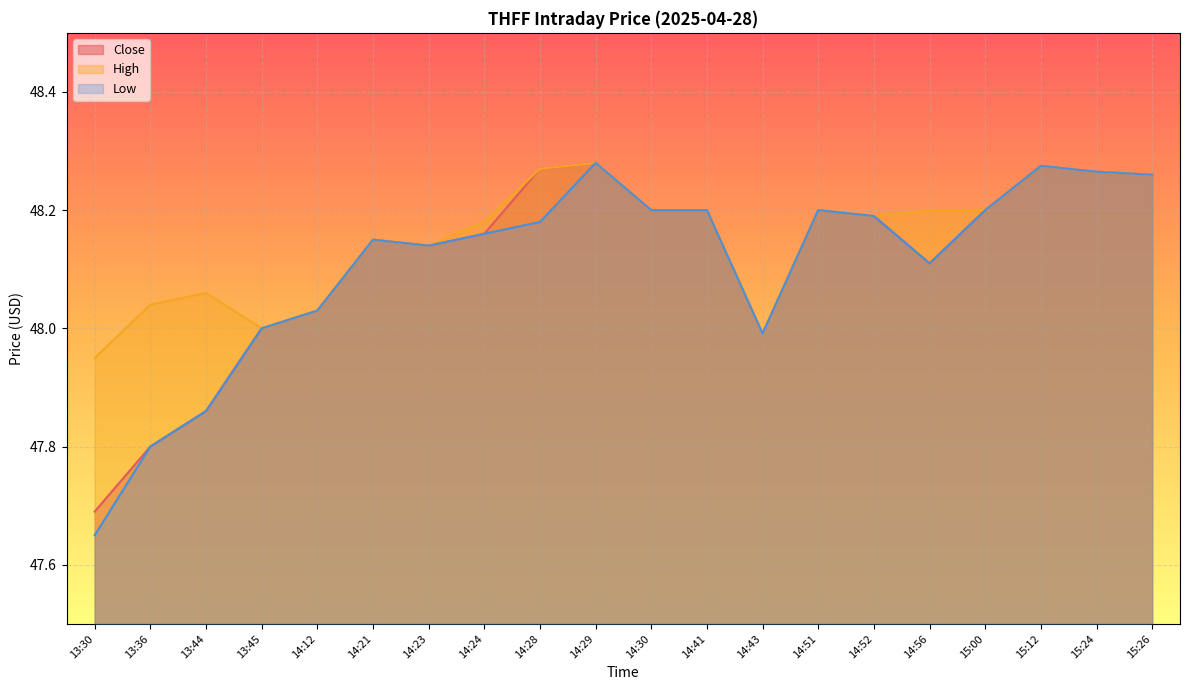

Reading left to right, transcribe all the data shown in this chart.

Close: 47.7	47.8	47.9	48.0	48.0	48.2	48.1	48.2	48.3	48.3	48.2	48.2	48.0	48.2	48.2	48.1	48.2	48.3	48.3	48.3
High: 48.0	48.0	48.1	48.0	48.0	48.2	48.1	48.2	48.3	48.3	48.2	48.2	48.0	48.2	48.2	48.2	48.2	48.3	48.3	48.3
Low: 47.7	47.8	47.9	48.0	48.0	48.2	48.1	48.2	48.2	48.3	48.2	48.2	48.0	48.2	48.2	48.1	48.2	48.3	48.3	48.3